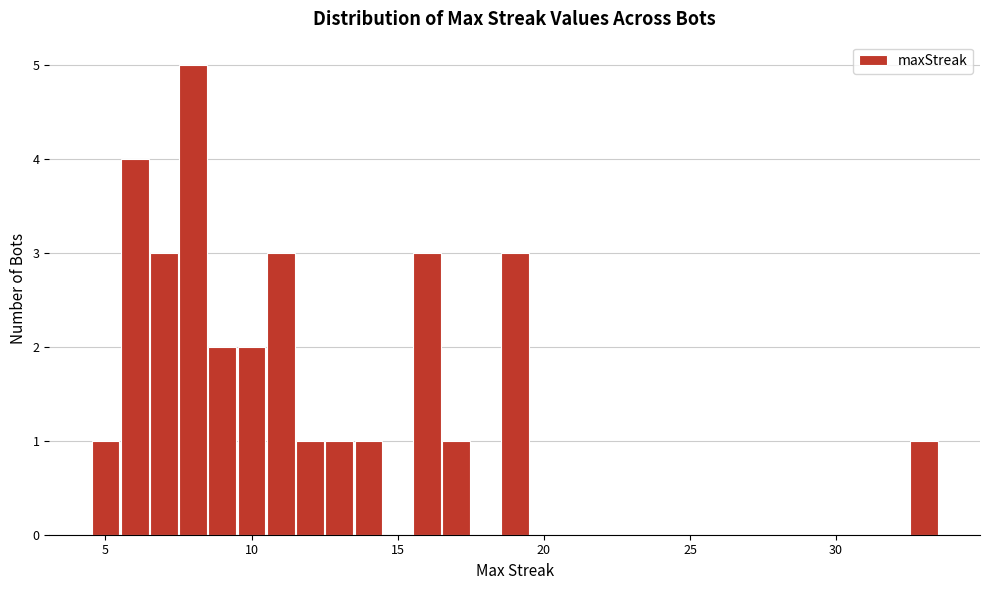

Around what value on the x-axis is the tallest bar? Give the approximate position of its centre, as read against the axis.

8.0